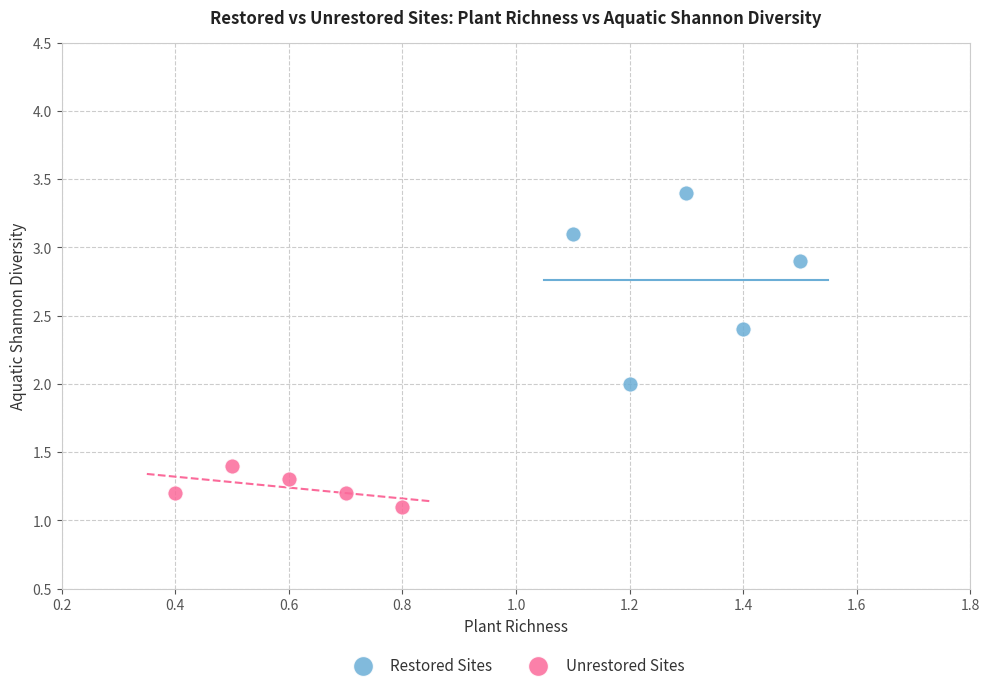

What are all the series names shown in the legend?

Restored Sites, Unrestored Sites